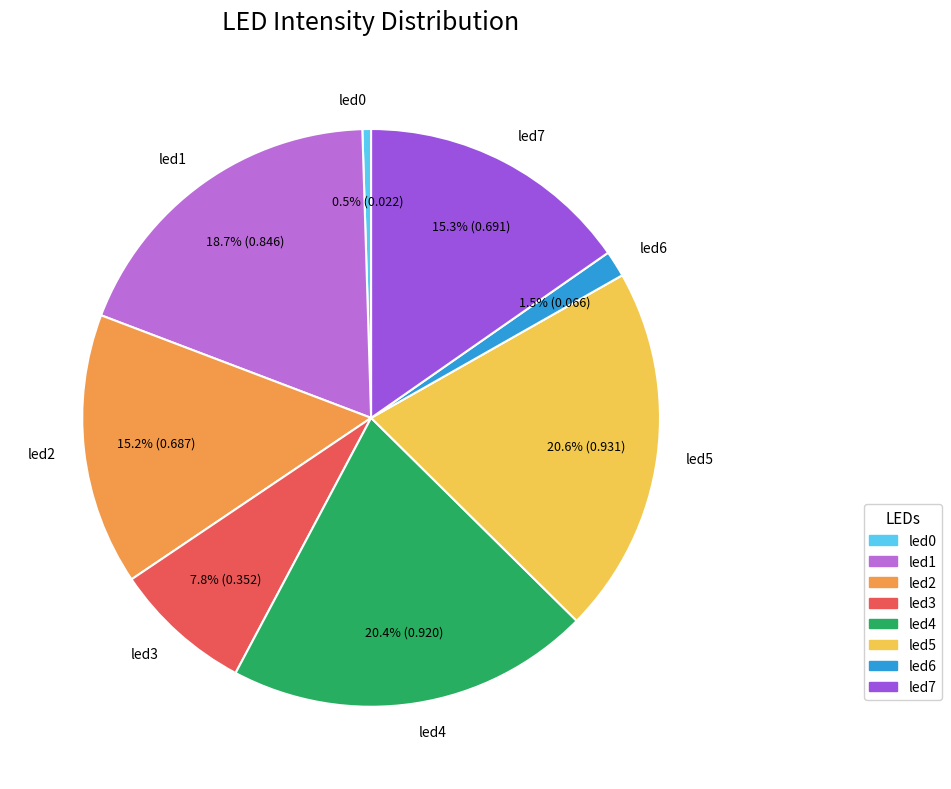

Which has a higher value, led1 or led4?

led4